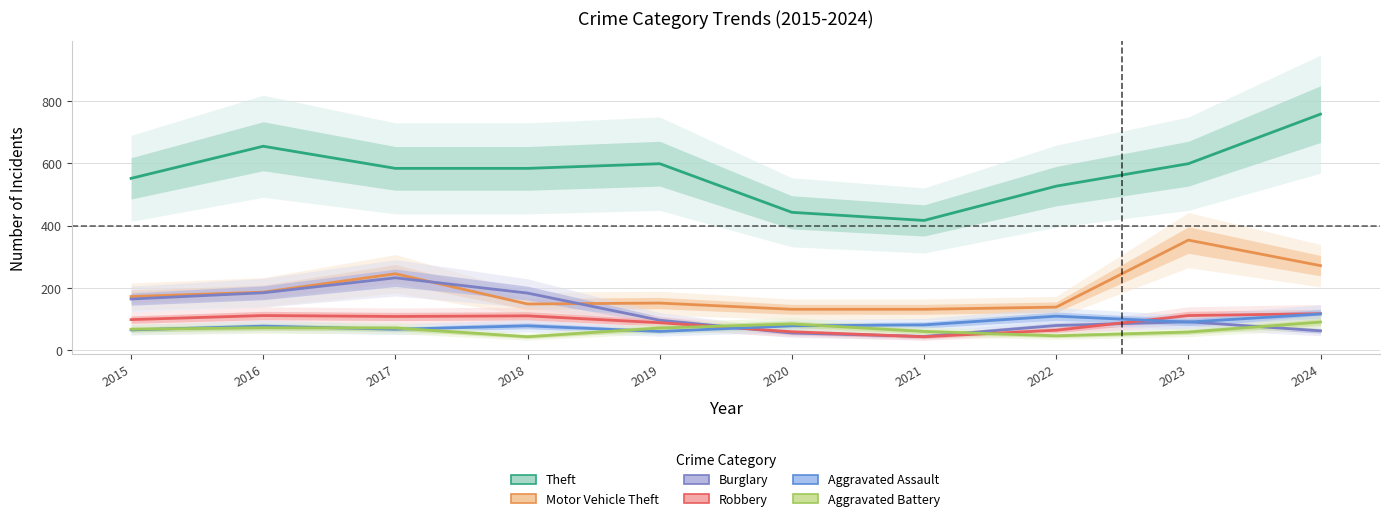

Which category has the highest value across all series?

2024